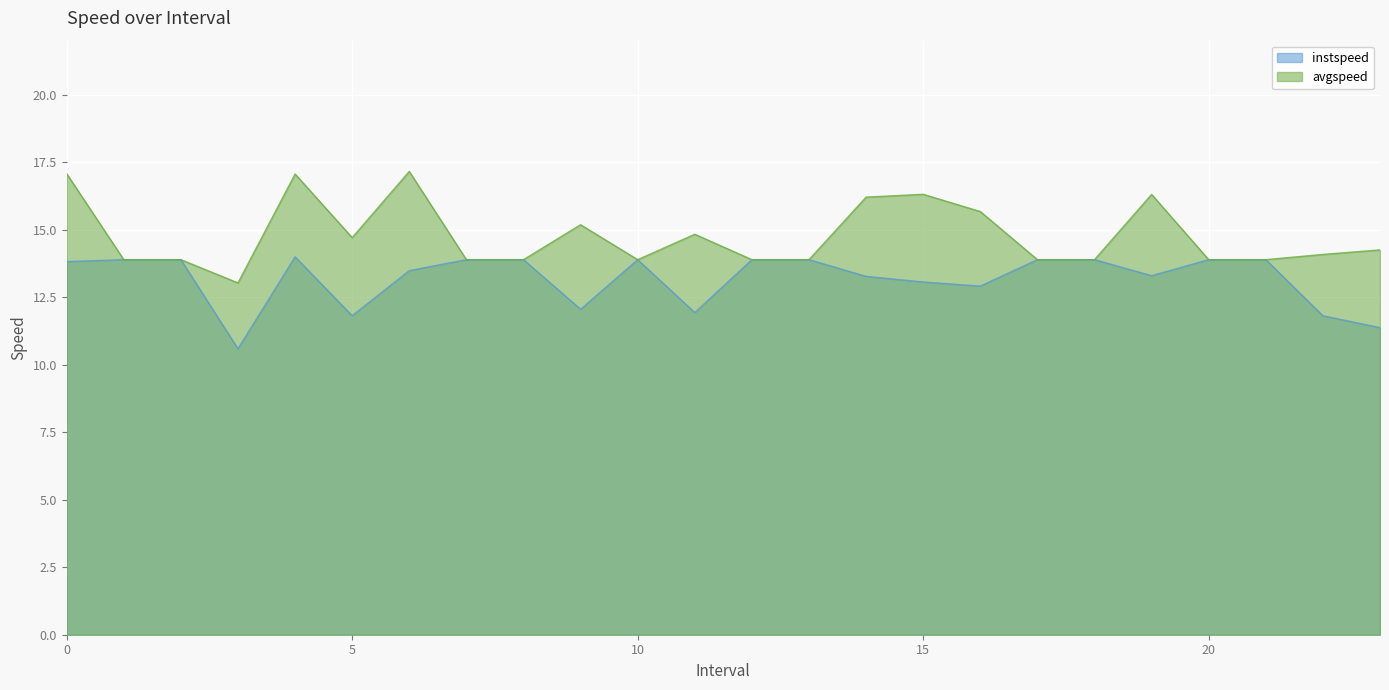

Is the value of avgspeed at 18.0 greater than the value of instspeed at 20.0?

No